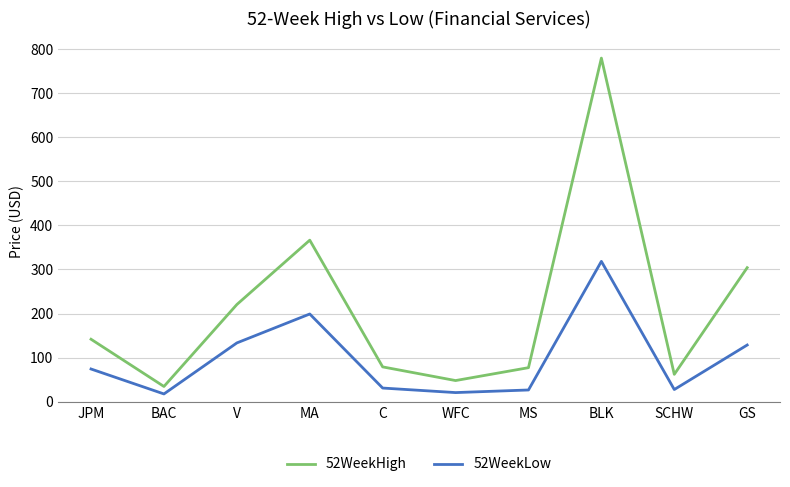

Where is the first local minimum for 52WeekLow?

BAC